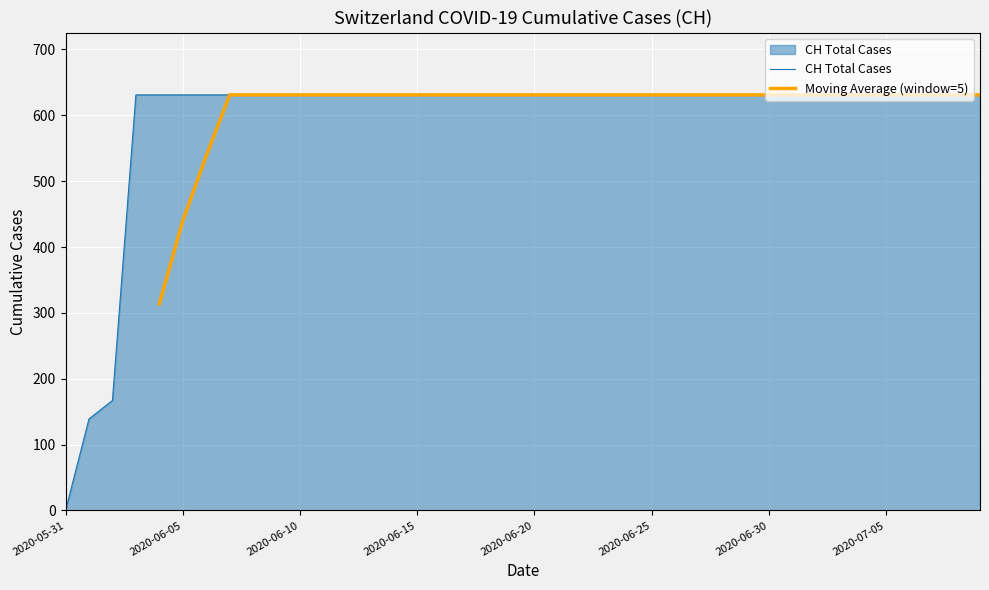

Which label corresponds to the largest value in the chart?

2020-06-03